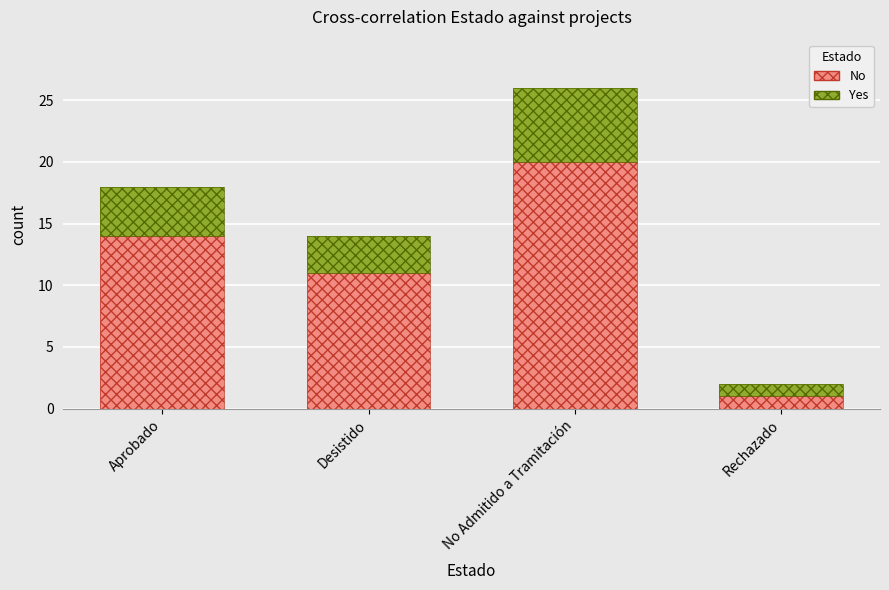

What is the value of the Yes bar at the 4th from the left?

1